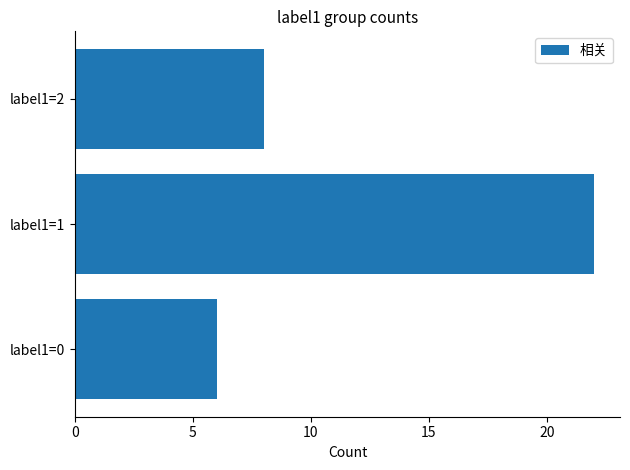

The chart shows a value of 12 at label1=2. True or false?

False